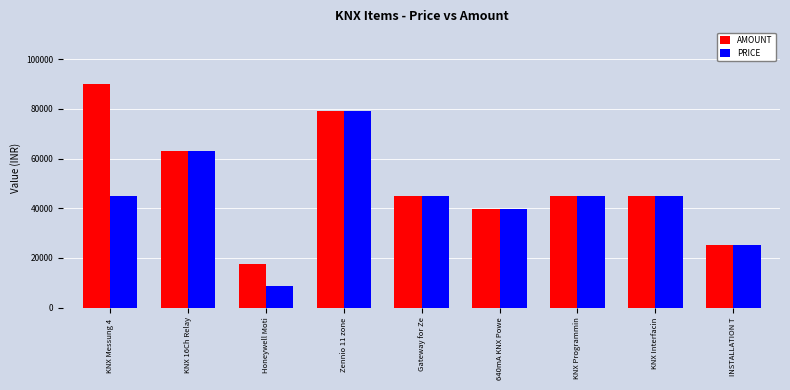

True or false: AMOUNT has a value of 17400 at Honeywell Moti.

True